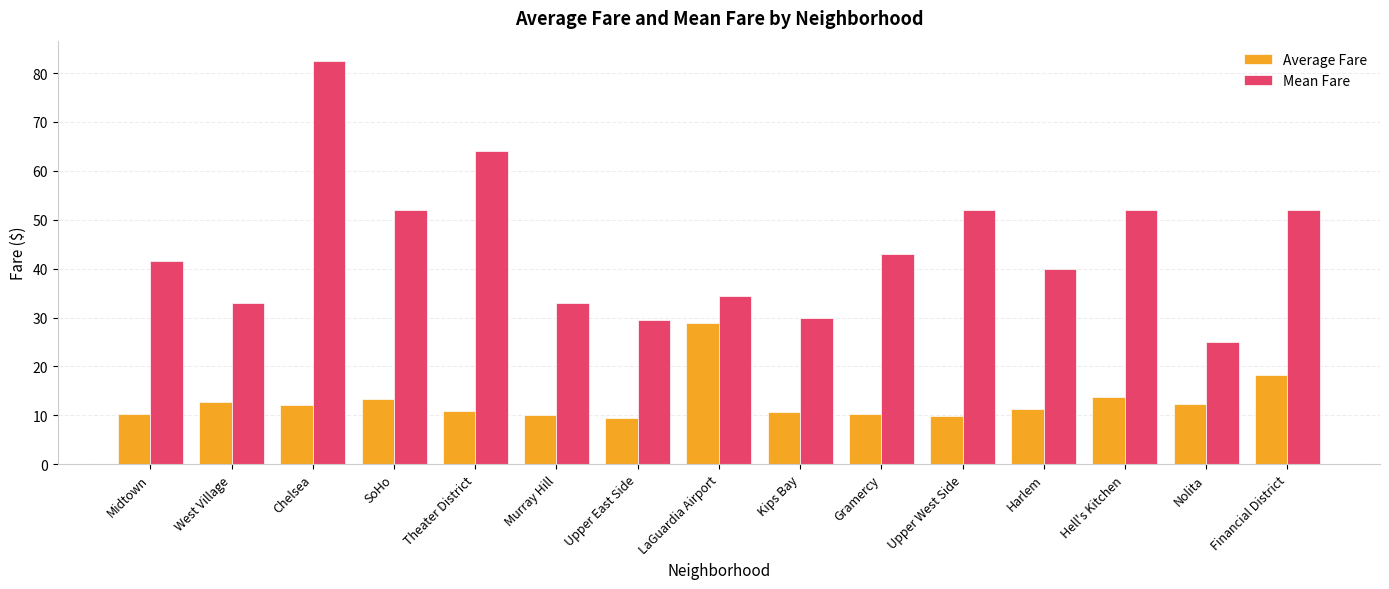

What is the difference between the highest and lowest values at Theater District?

53.0